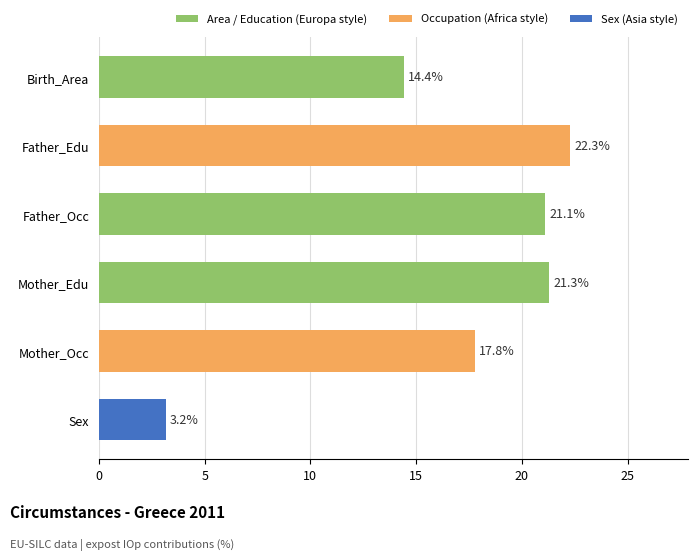

True or false: the data shows 22.3 at Father_Edu.

True